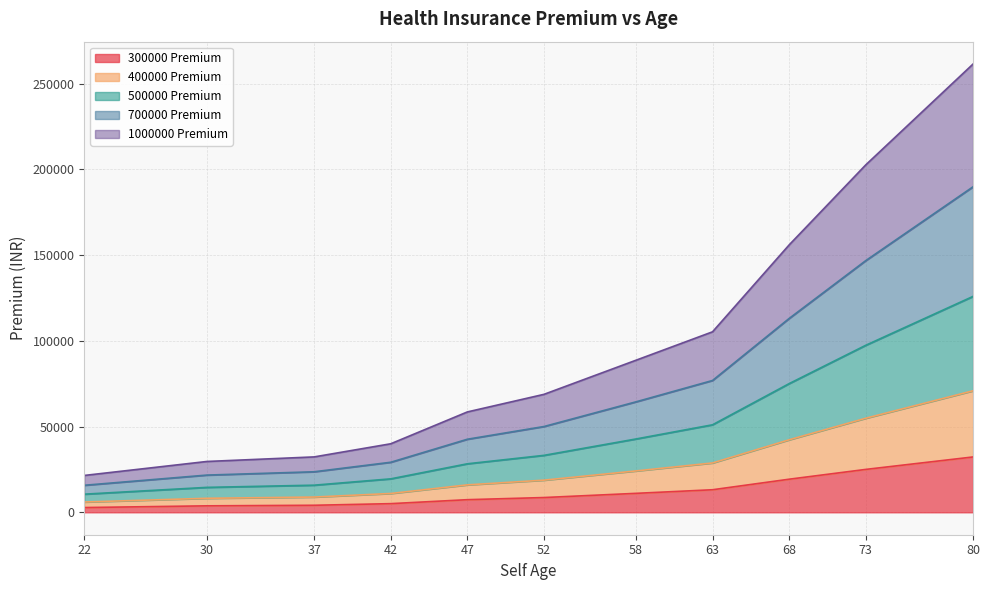

What is the value of the 300000 Premium point at the 5th from the left?

7364